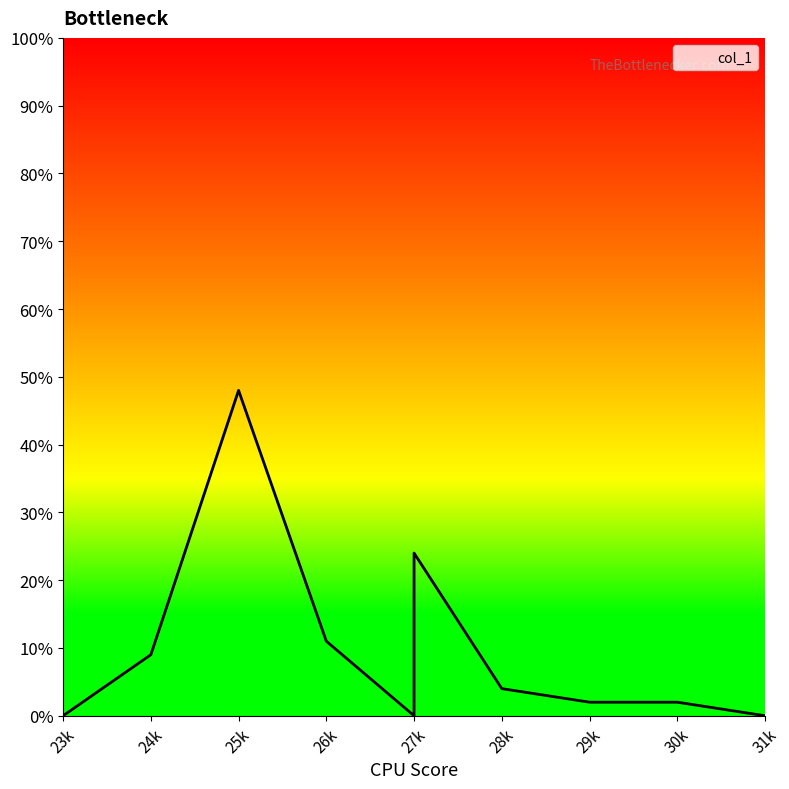

How many points are lower than both their immediate neighbors (excluding endpoints)?

1